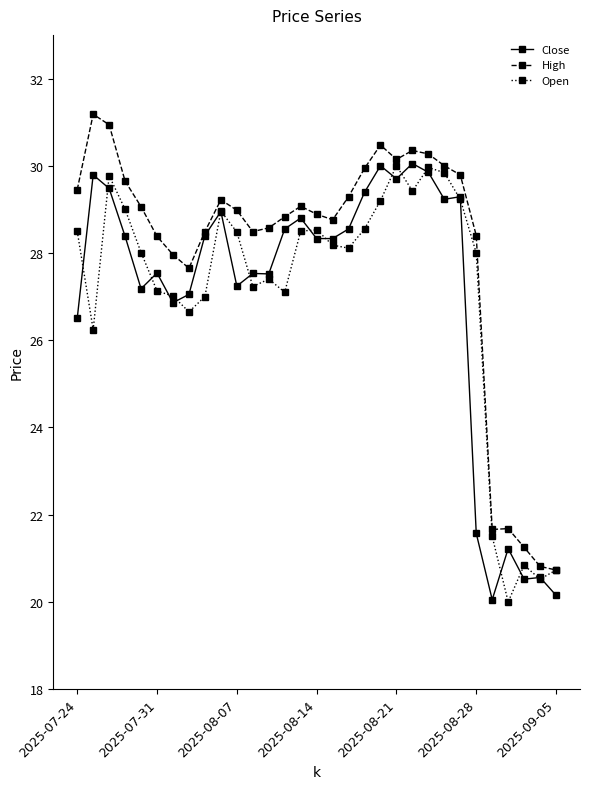

Which series has the largest total across all categories?

High